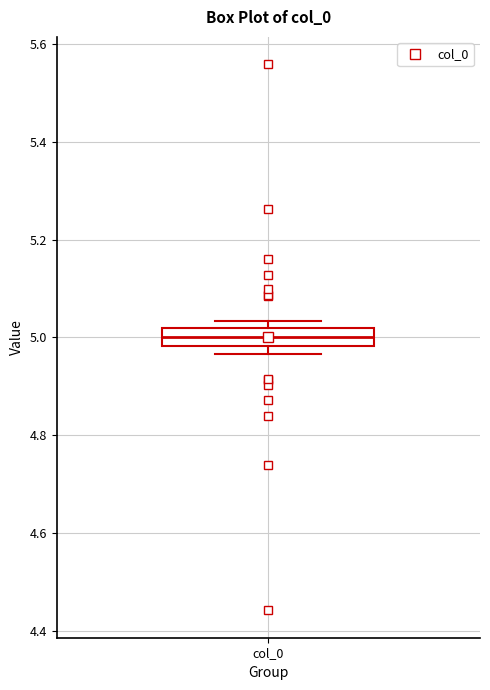

Transcribe this box plot: give where the median line is, the range the box spans, and where the two whiskers end, as read against the y-axis. The values are not printed on the chart, so give them approximately, as read against the axis.

median 5.00, box 4.98 to 5.02, whiskers 4.96 to 5.04